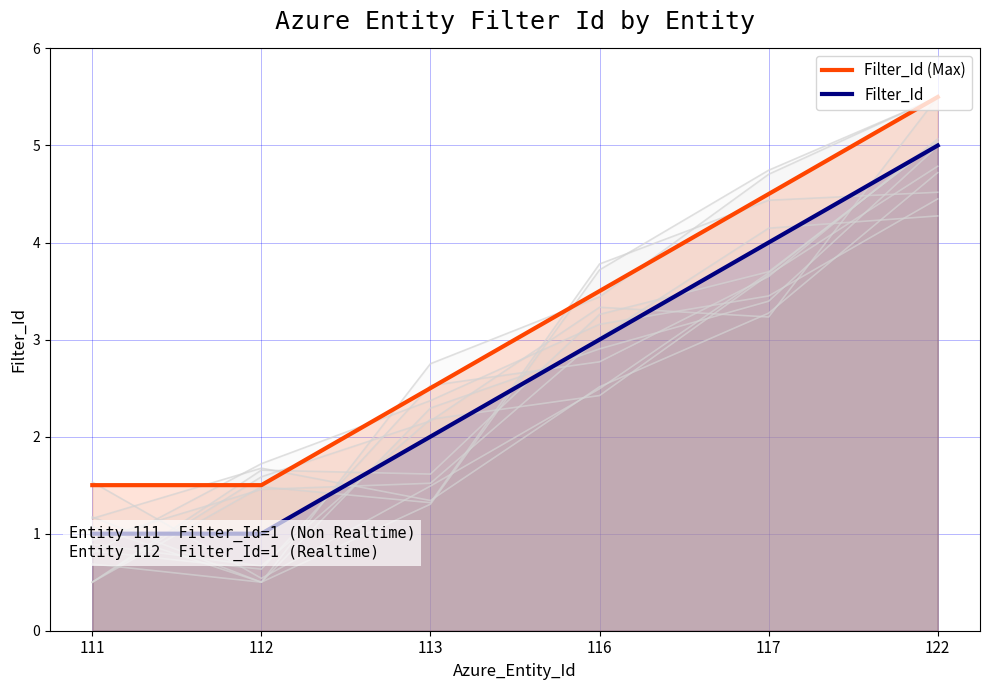

What is the highest value of the Filter_Id series?

5.0